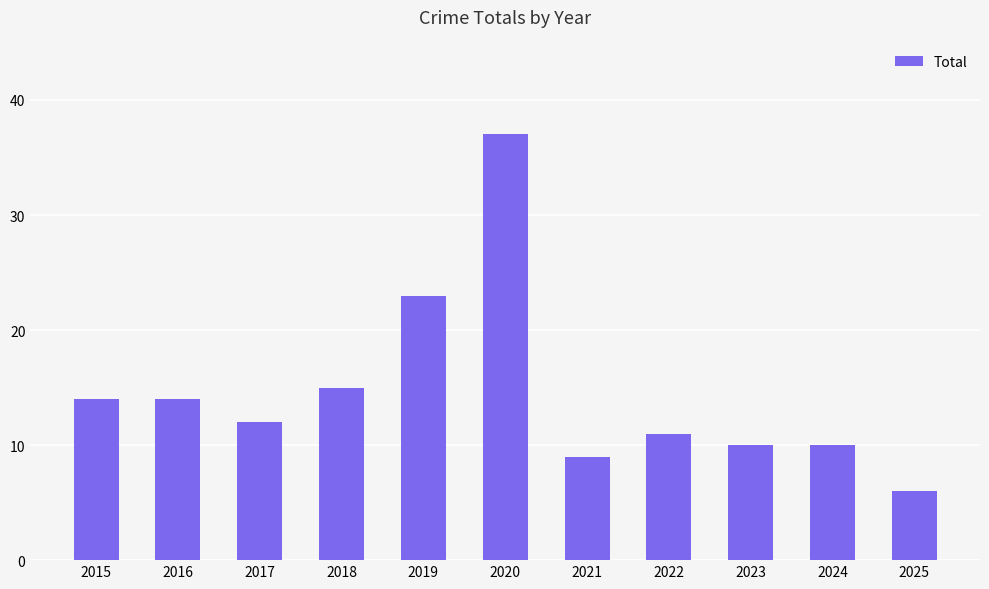

What is the change in value from 2016 to 2021?

-5